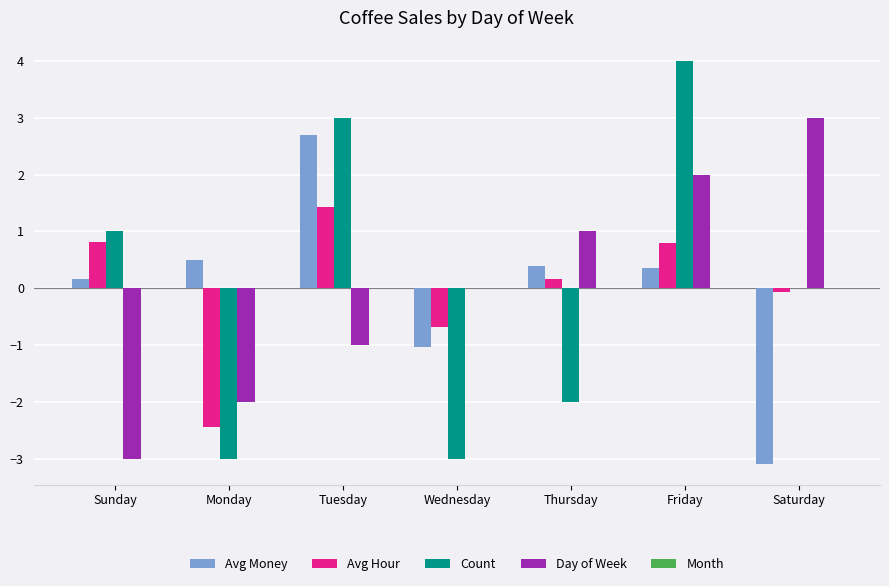

What is the total value across all series at Wednesday?

-4.7